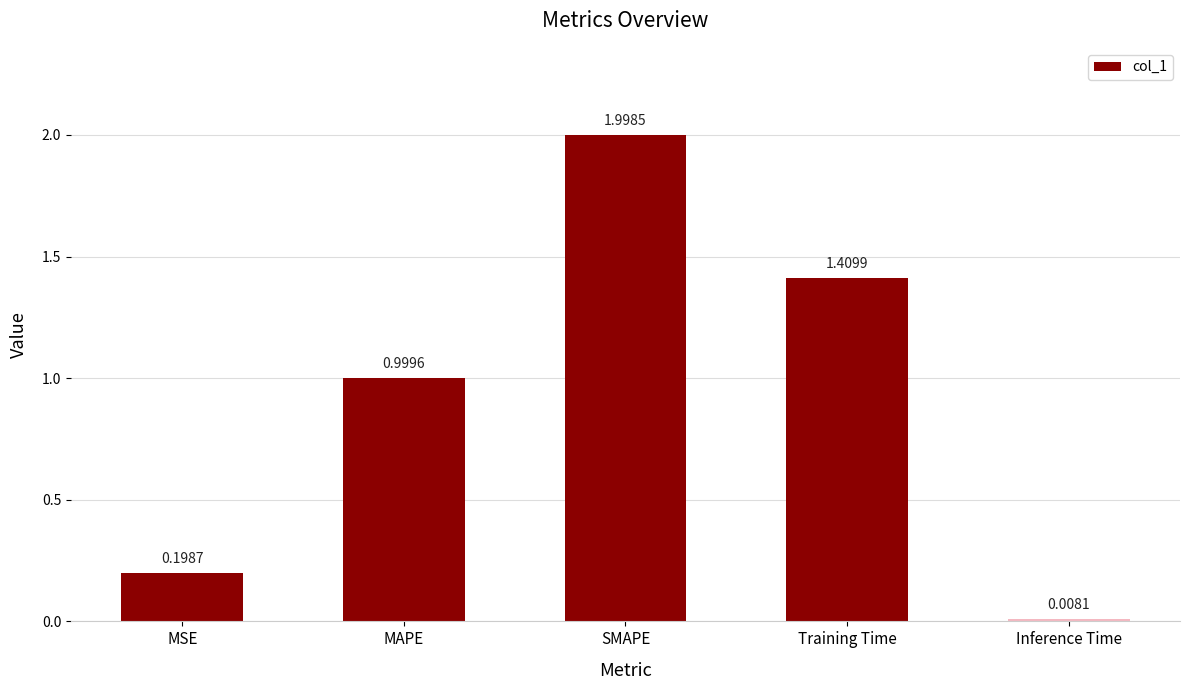

Where is the data nearest to the value 1?

MAPE